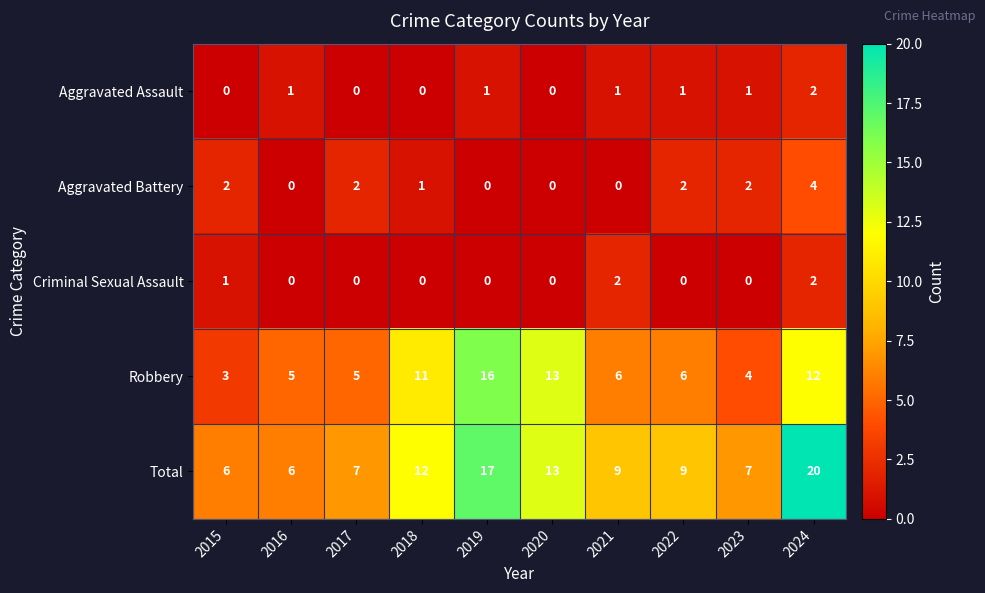

Count the number of categories in the chart.

10